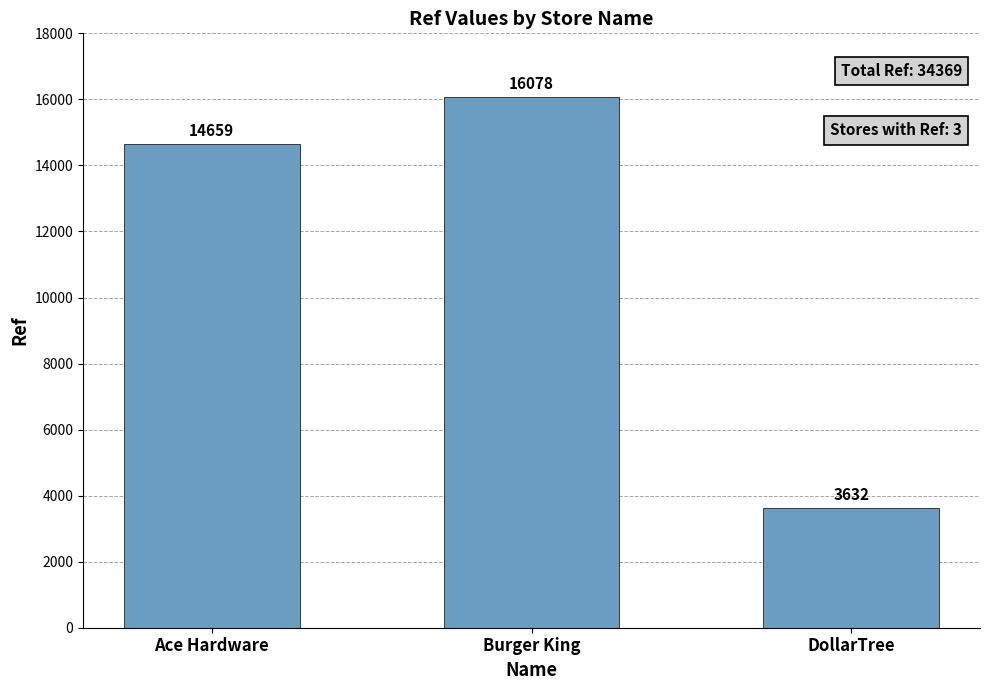

What is the change in value from Ace Hardware to DollarTree?

-11027